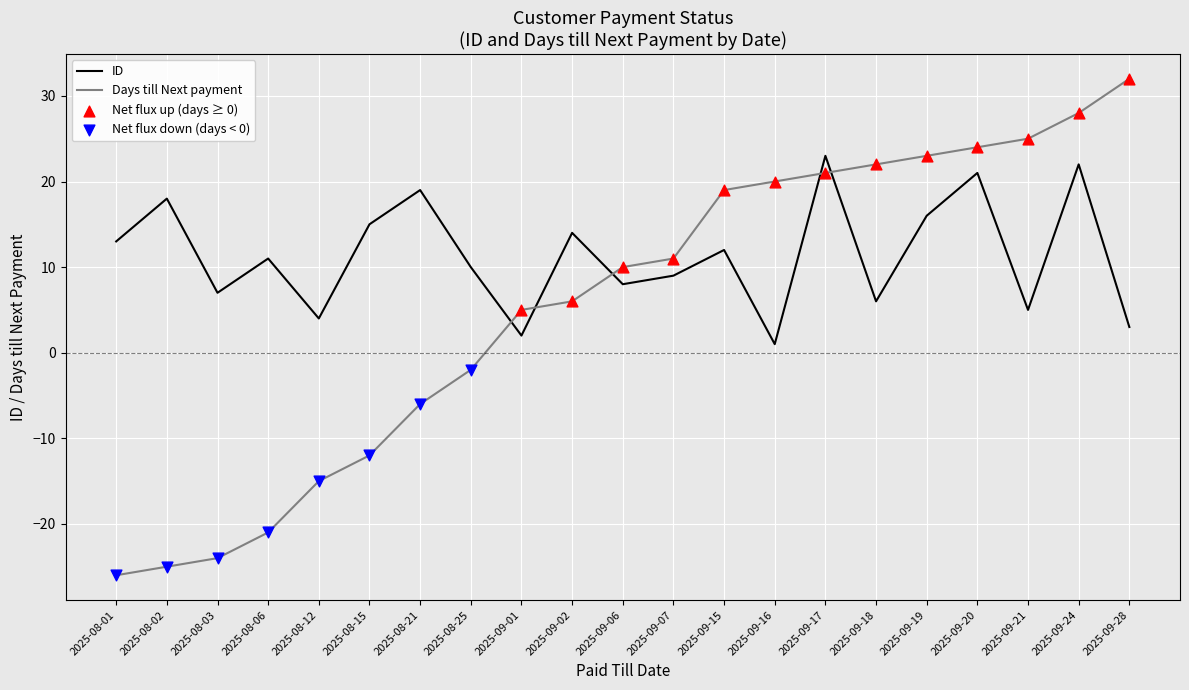

Is the value of ID at 2025-09-19 greater than the value of Days till Next payment at 2025-08-12?

Yes